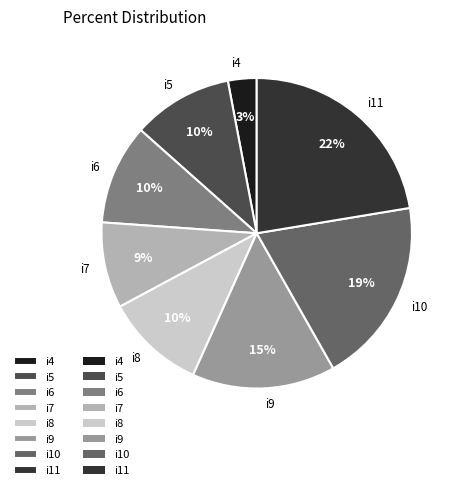

Do i10 and i9 together represent more than half of the pie?

No